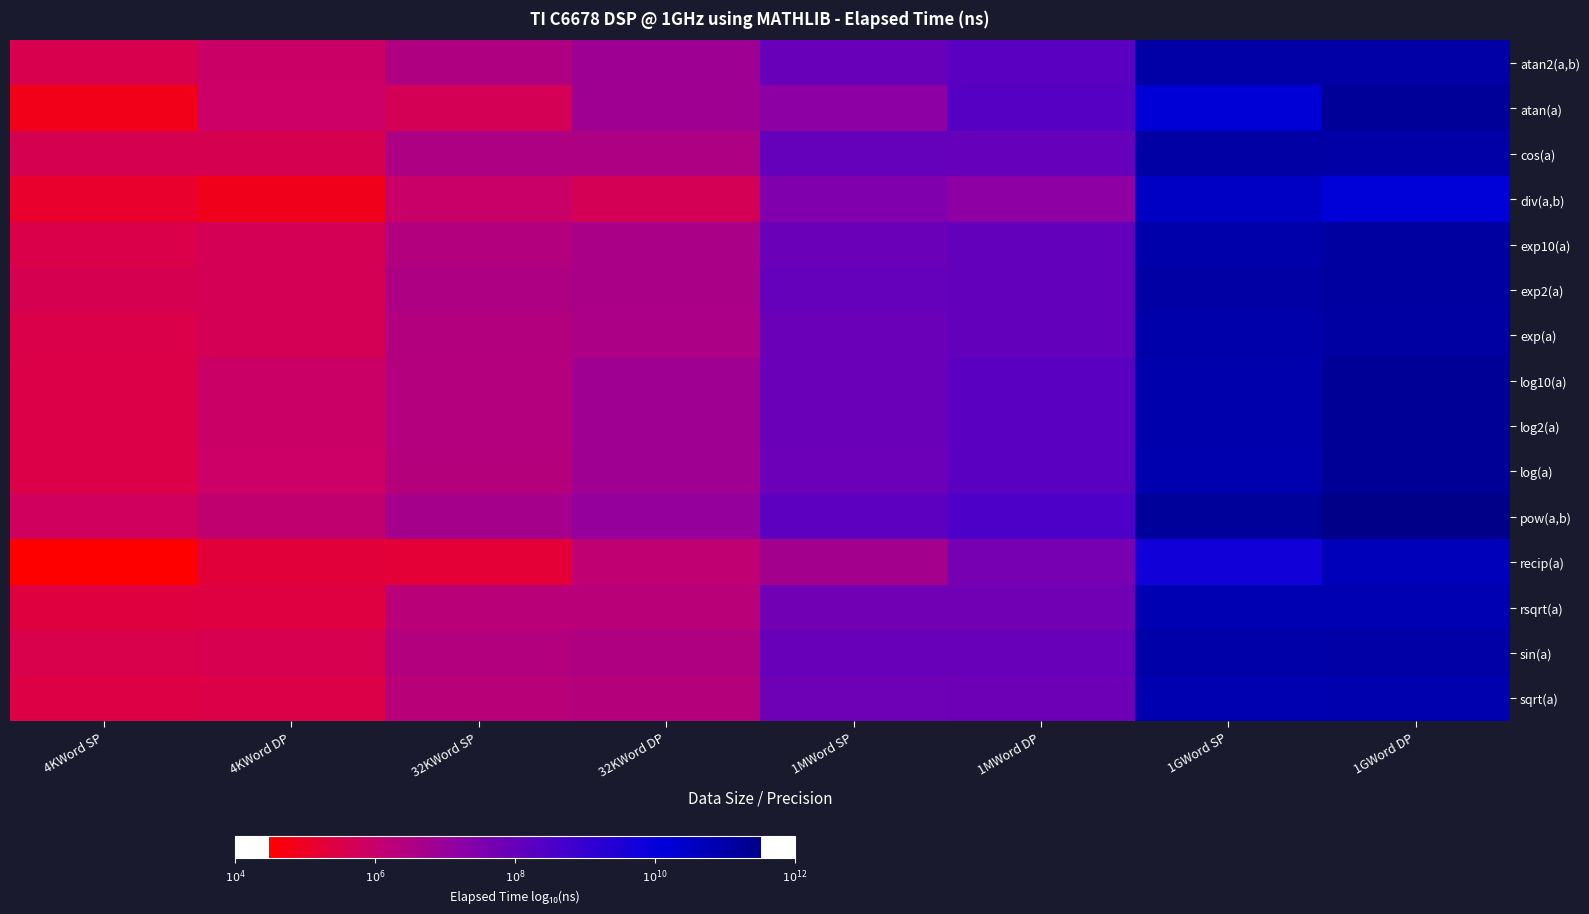

What is the minimum value shown in the chart?

4.5